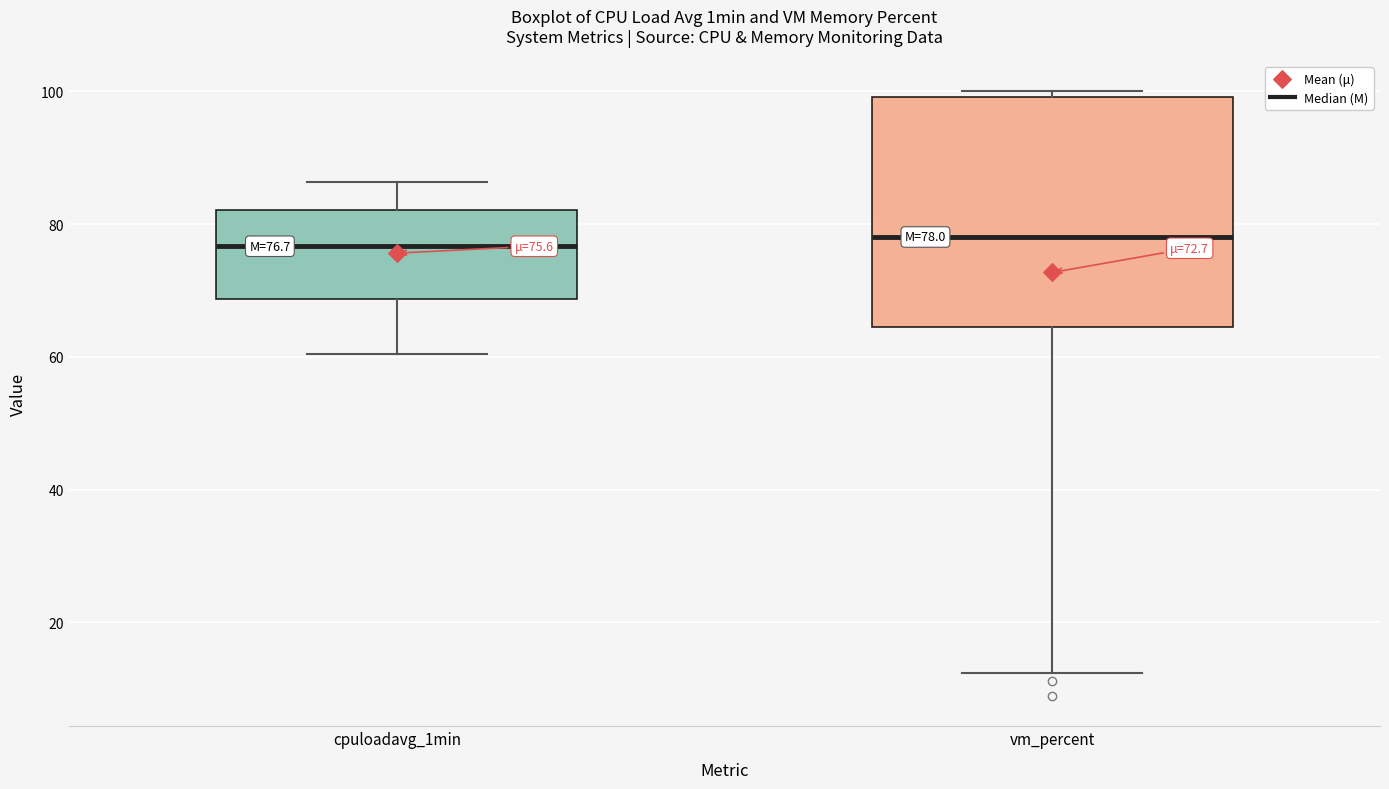

Which box is the tallest, from its lower edge to its upper edge?

vm_percent